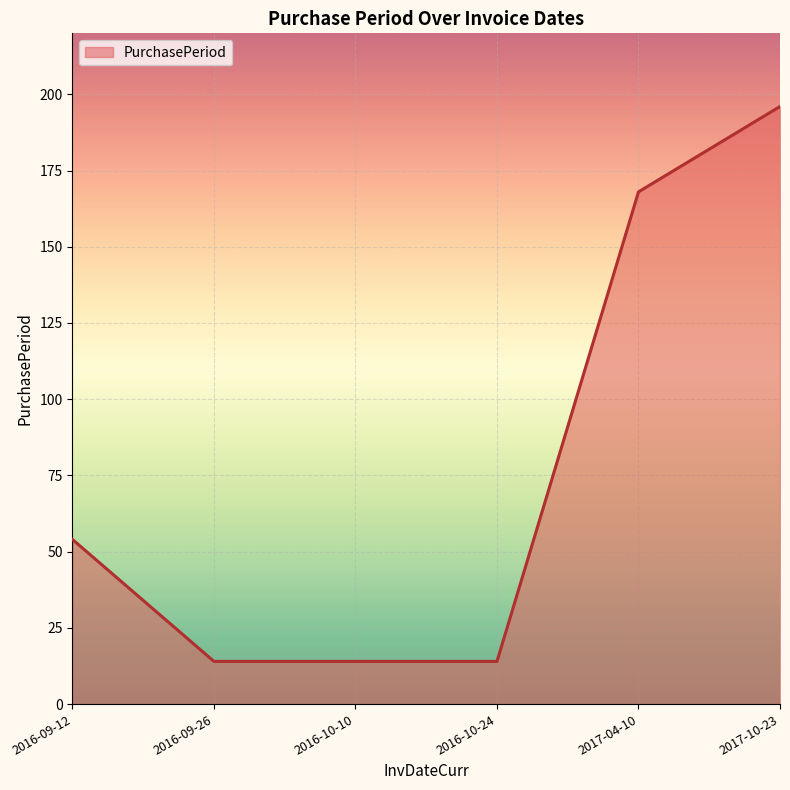

What is the sum of the values at 2016-09-12 and 2016-09-26?

68